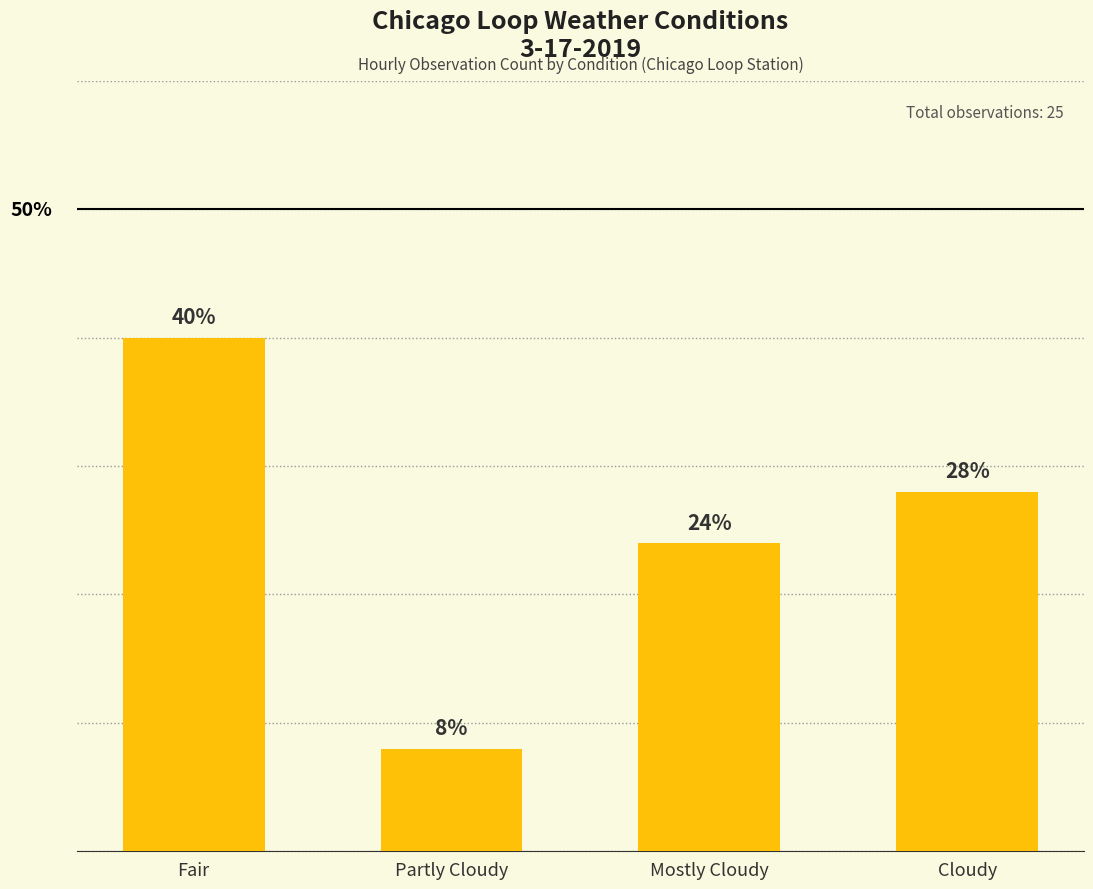

Rank the categories by value from highest to lowest.

Fair, Cloudy, Mostly Cloudy, Partly Cloudy